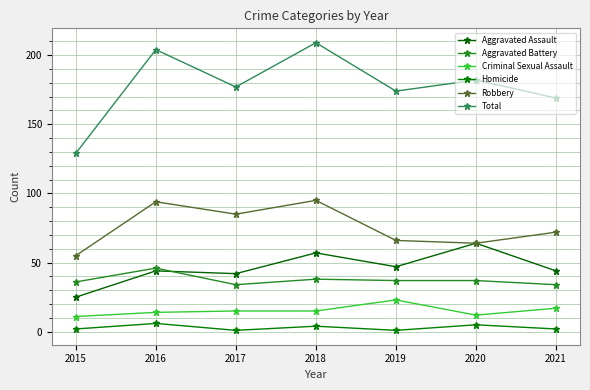

Between 2016 and 2019, which series saw the biggest shift?

Total